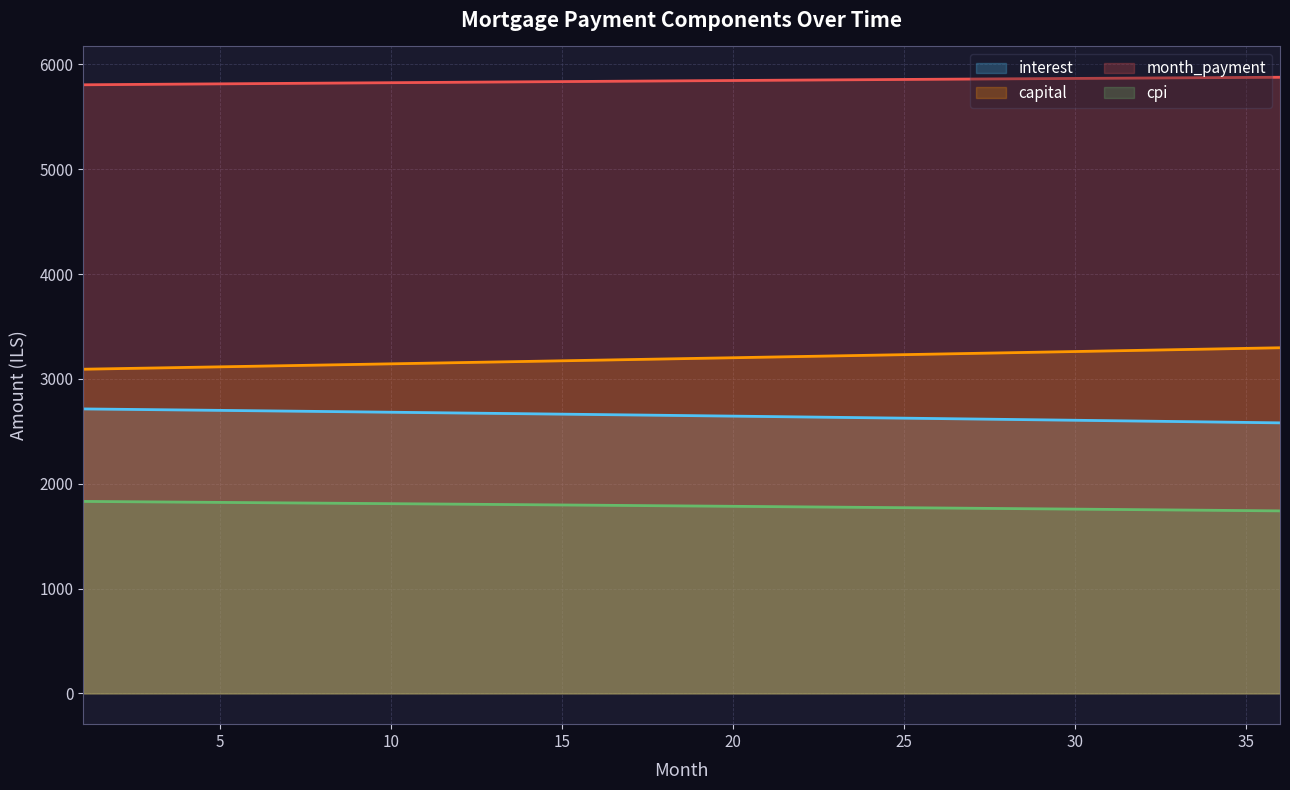

True or false: cpi and capital cross at least once.

False